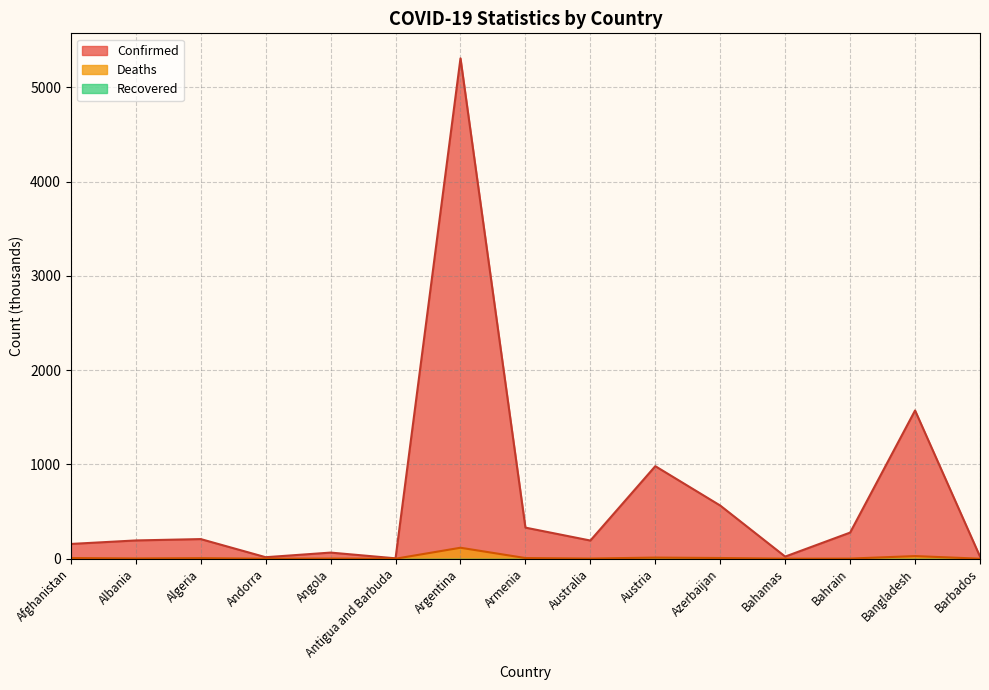

At which label does Confirmed reach its peak?

Argentina